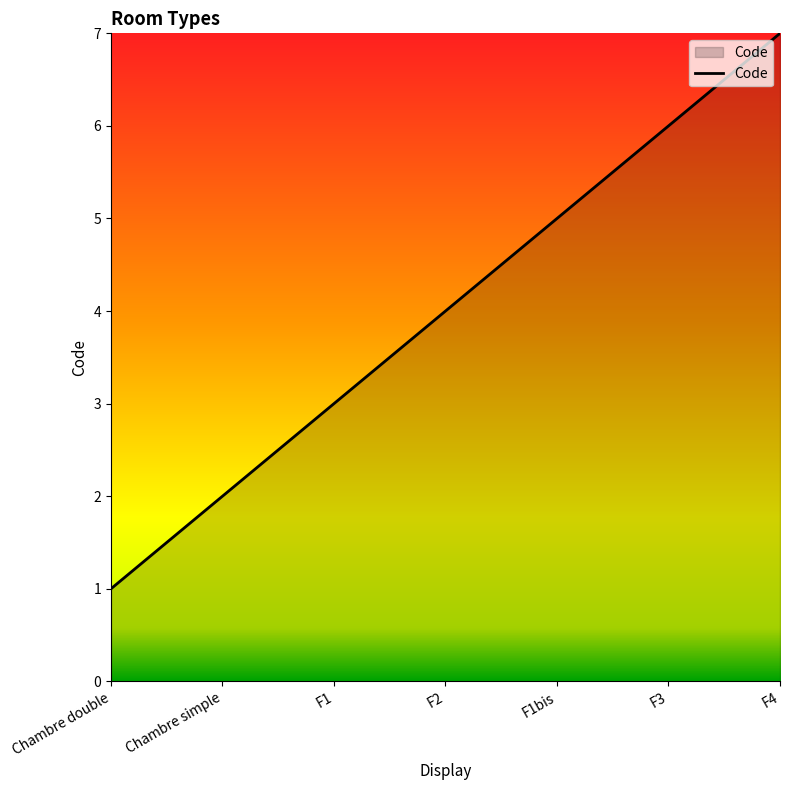

List the labels in order of value, smallest first.

Chambre double, Chambre simple, F1, F2, F1bis, F3, F4